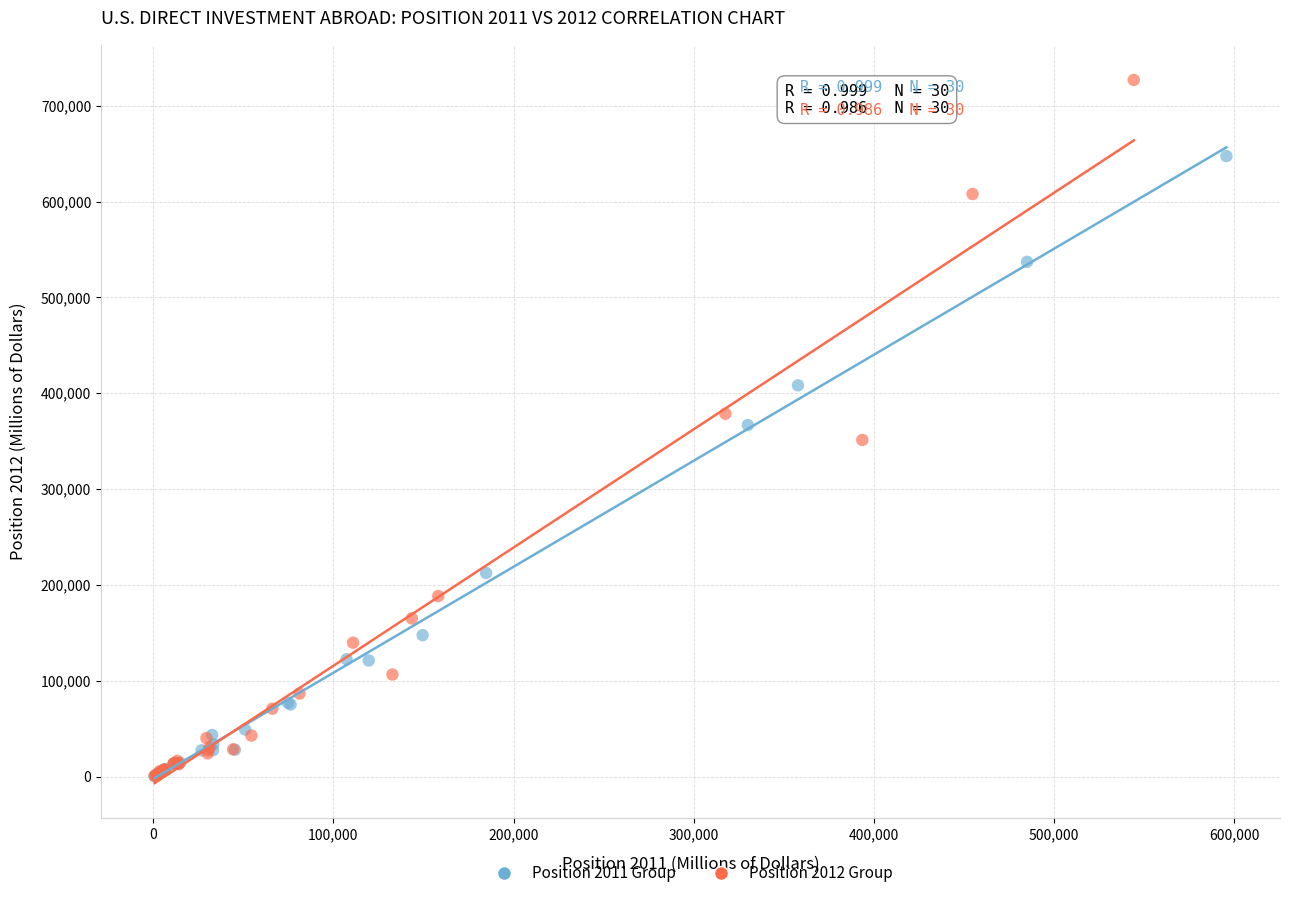

Which series reaches the maximum Y coordinate?

Position 2012 Group